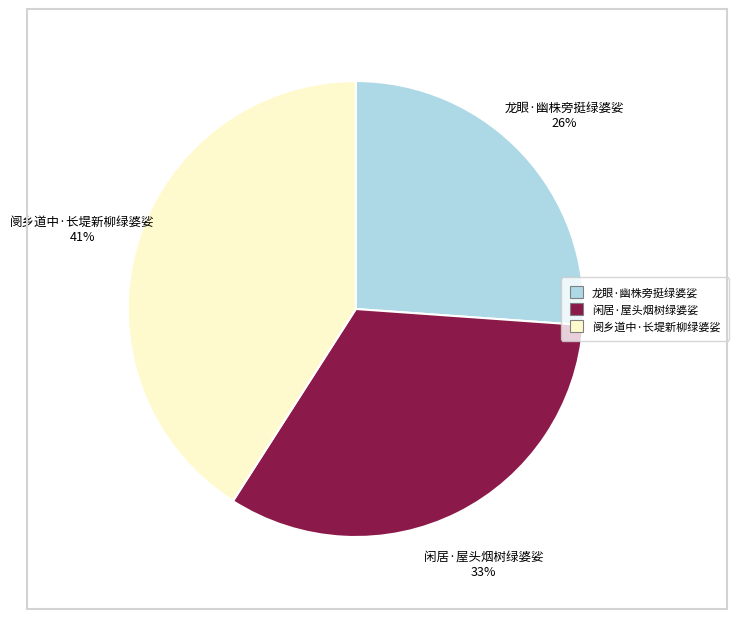

What percentage is the 闲居·屋头烟树绿婆娑 slice, to the nearest percent?

33%